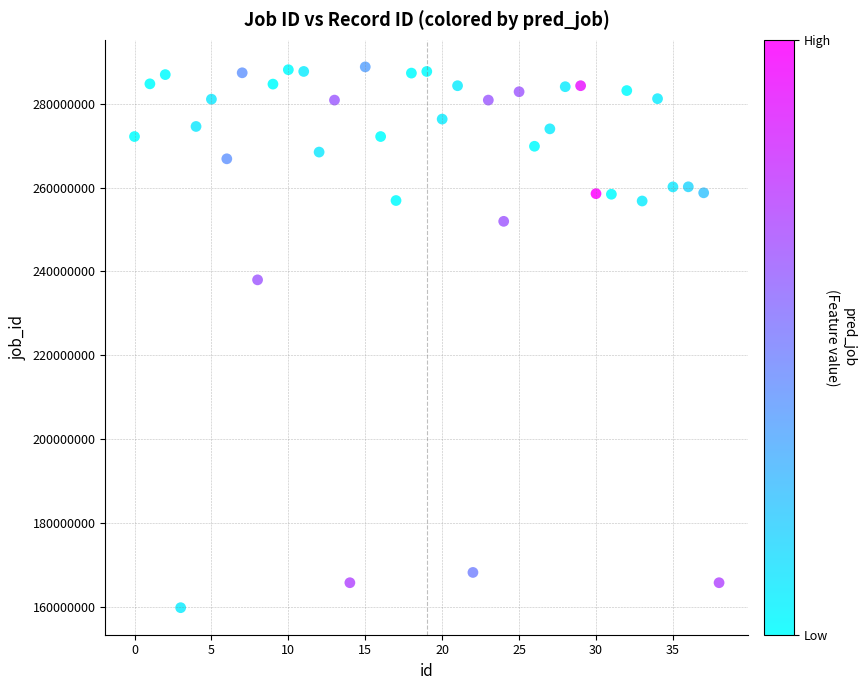

What Y value in the scatter plot is closest to 224265307?

237972037